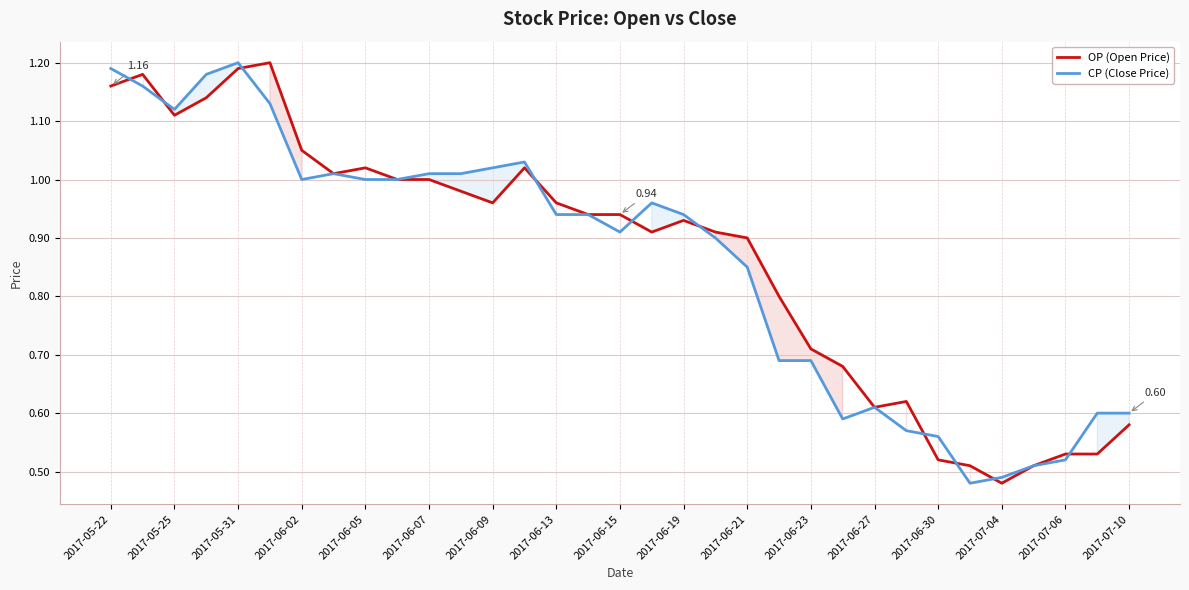

At 2017-06-09, list the series in order from smallest to largest.

OP (Open Price), CP (Close Price)